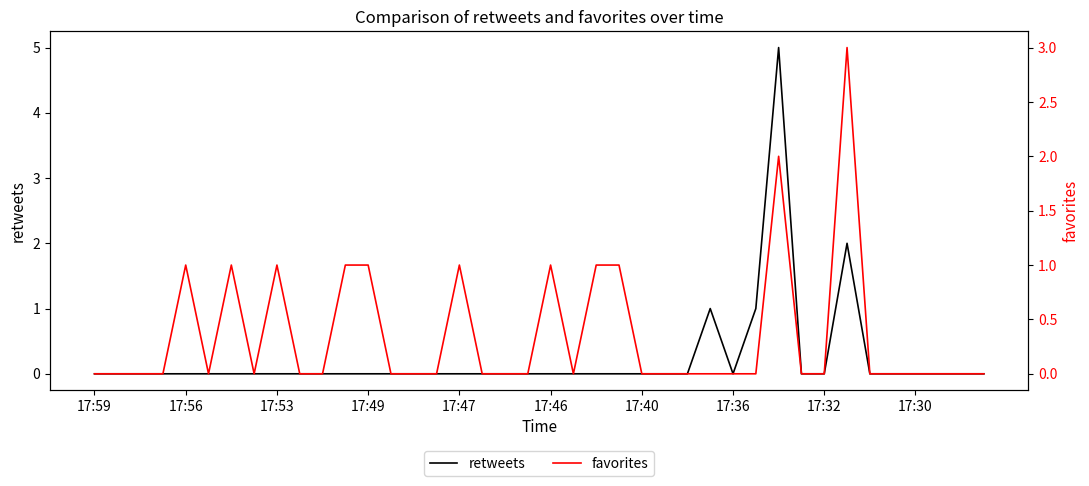

What are all the series names shown in the legend?

retweets, favorites